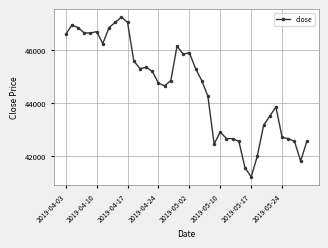

Count the number of data series in this chart.

1